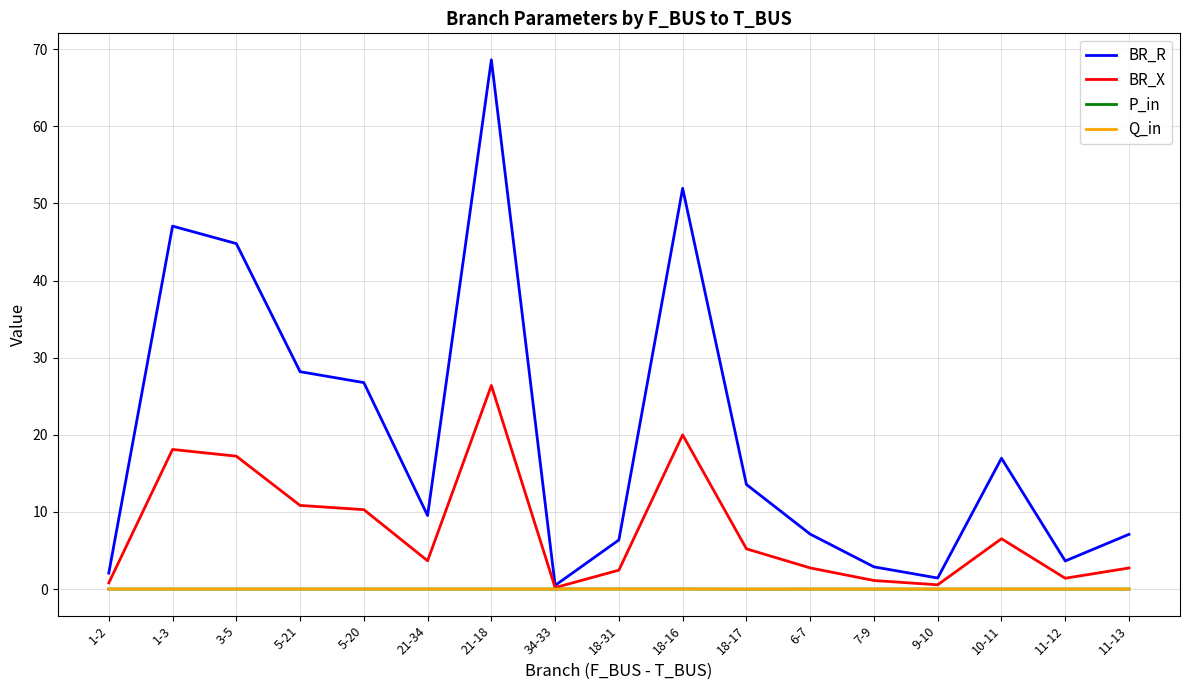

At which category is the sum across all series the highest?

21-18